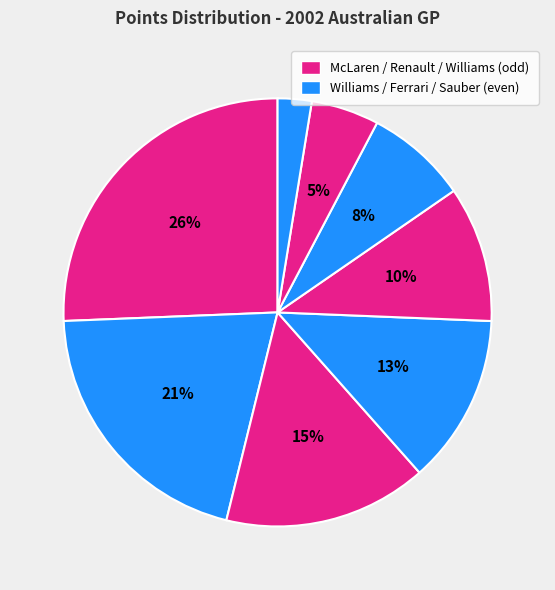

How many slices are in this pie chart?

8